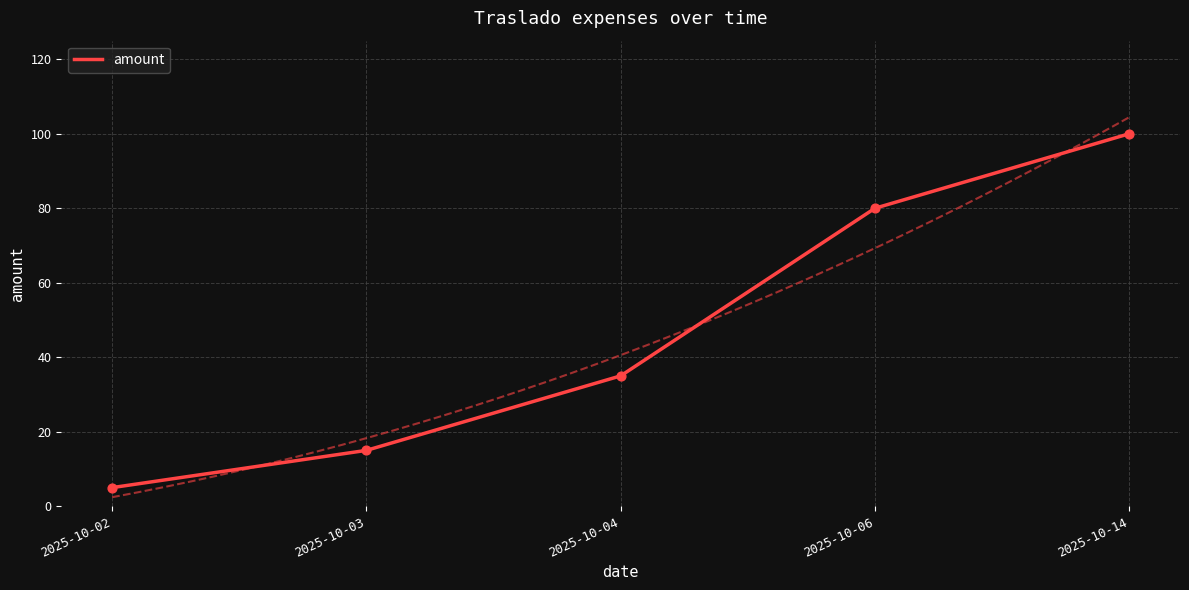

Between 2025-10-06 and 2025-10-03, which is larger?

2025-10-06